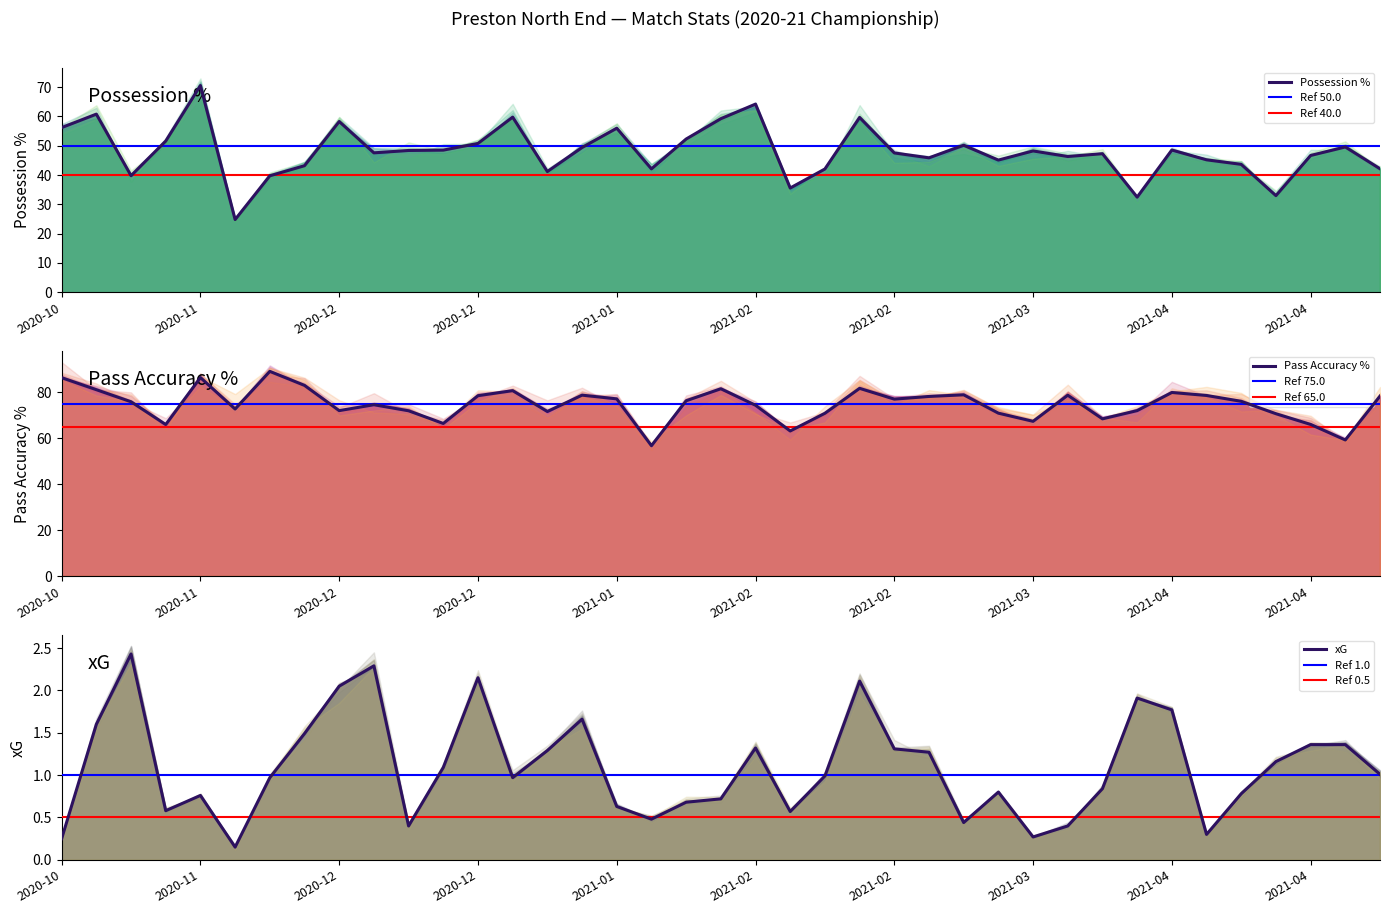

List the series in order of their peak value, lowest first.

xG, Possession %, Pass Accuracy %